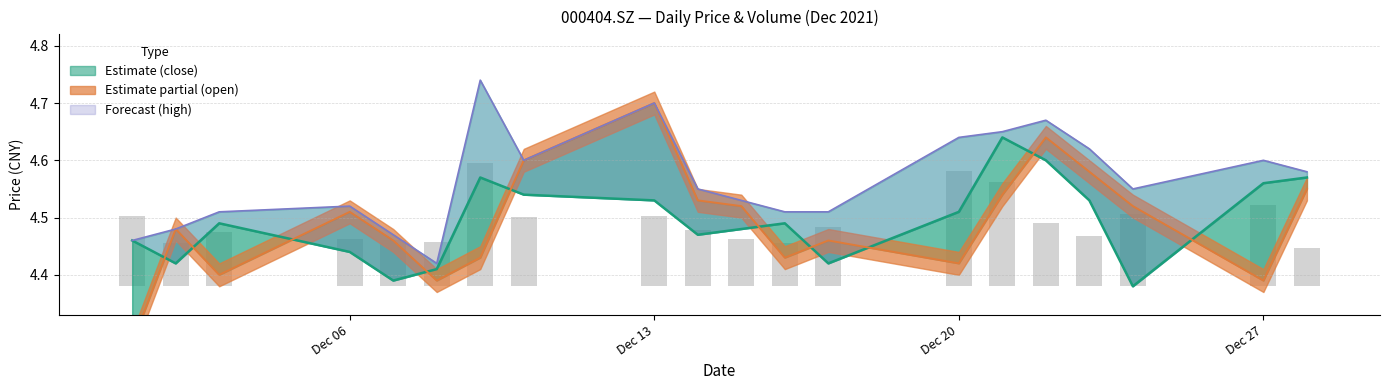

At which label does high reach its peak?

20211209